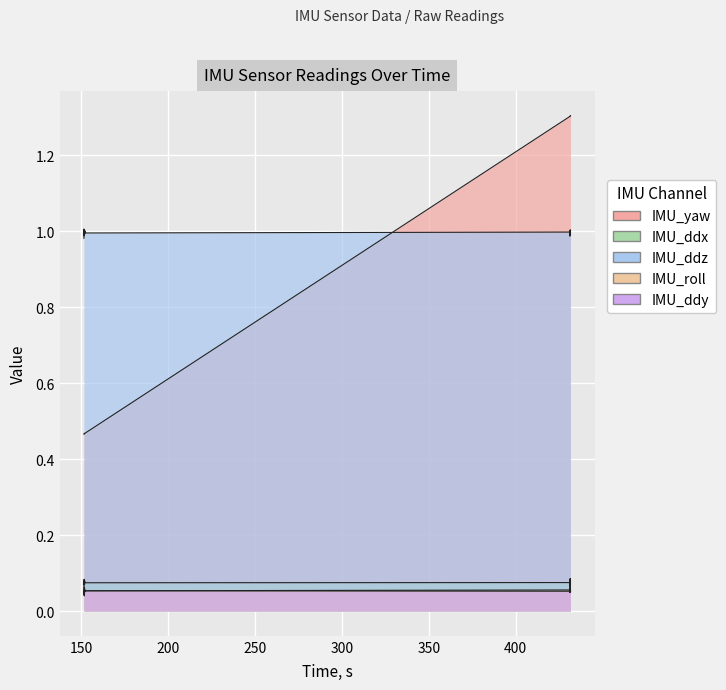

True or false: IMU_ddy has more than 1 points higher than both neighbors.

True